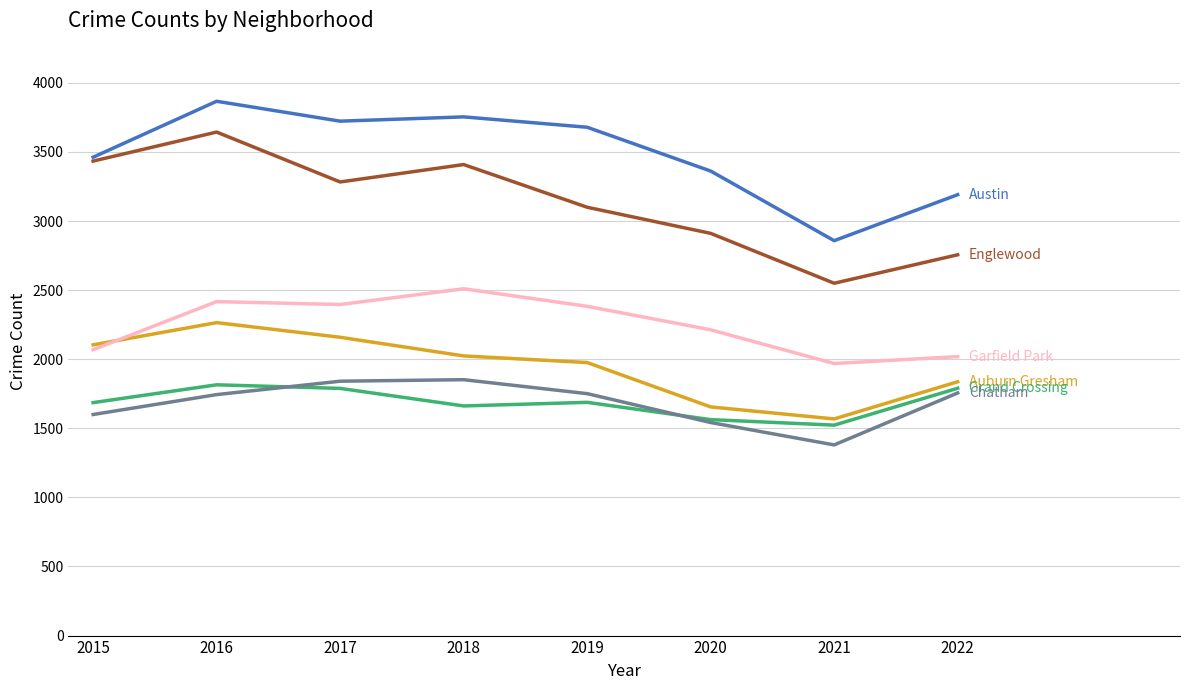

Which label corresponds to the smallest value in the chart?

2021